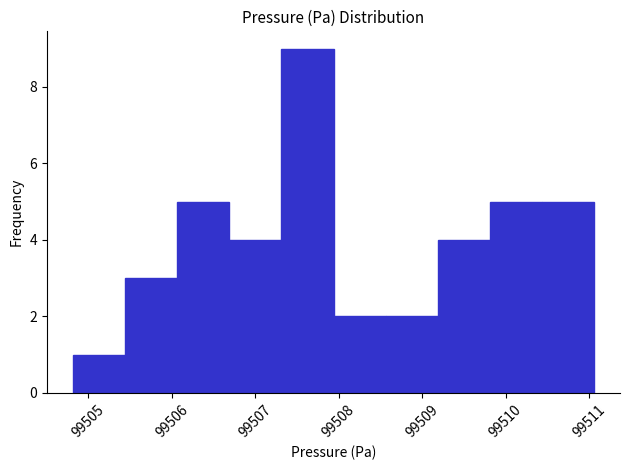

Reading left to right, list every bar in this chart as the range it spans on the x-axis followed by its height. Neither the bar edges nor the heights are printed on the chart, so give them approximately, as read against the axes.

99504.8 to 99505.4: 1
99505.4 to 99506.1: 3
99506.1 to 99506.7: 5
99506.7 to 99507.3: 4
99507.3 to 99507.9: 9
99507.9 to 99508.6: 2
99508.6 to 99509.2: 2
99509.2 to 99509.8: 4
99509.8 to 99510.4: 5
99510.4 to 99511.1: 5